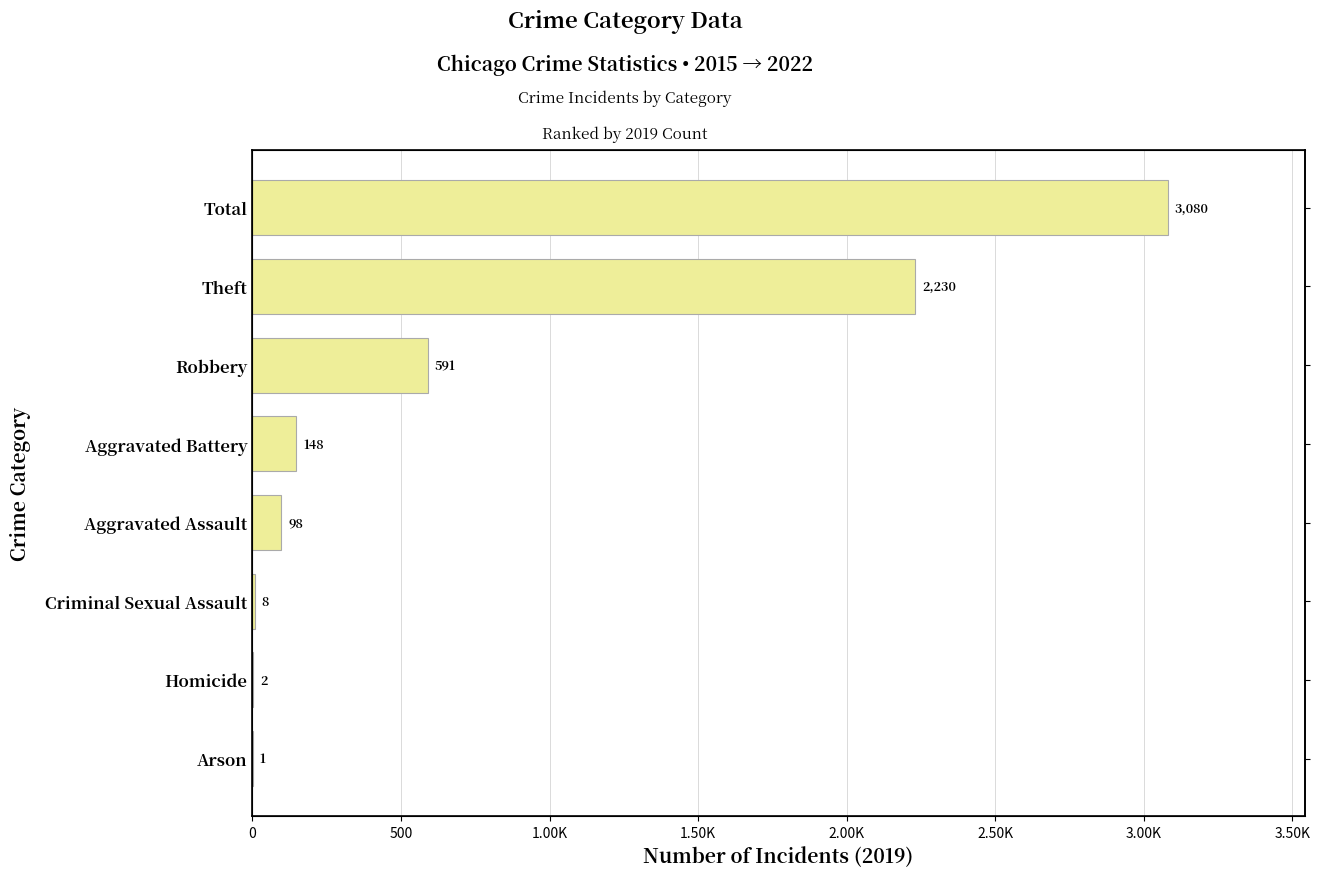

What is the sum of all values?

6158